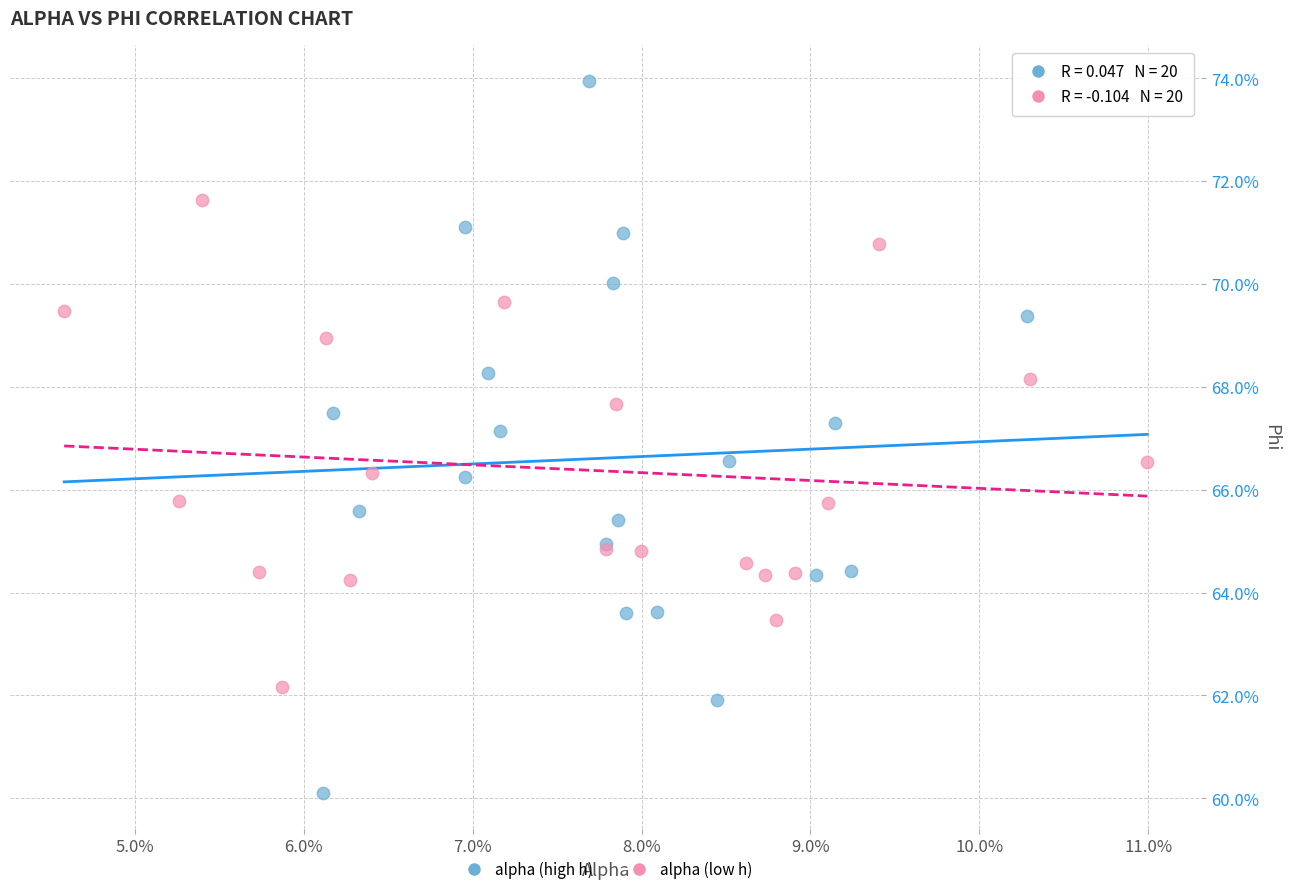

What are all the series names shown in the legend?

alpha (high h), alpha (low h)